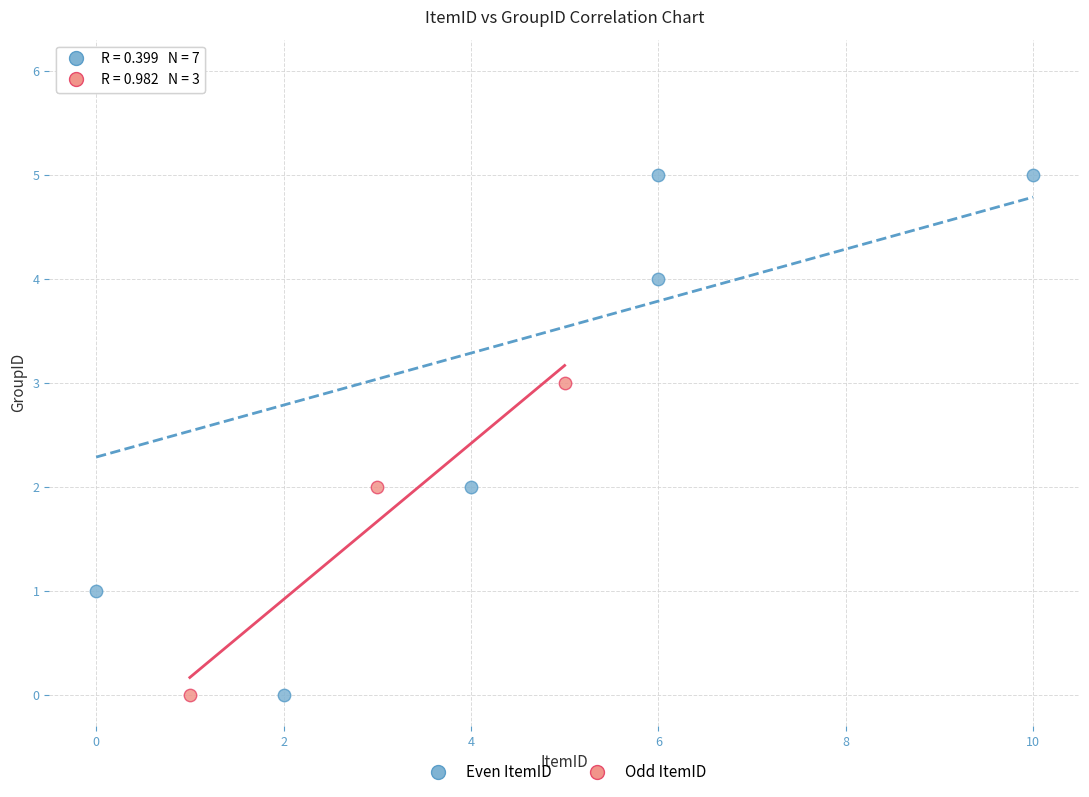

Which series reaches the maximum Y coordinate?

Even ItemID